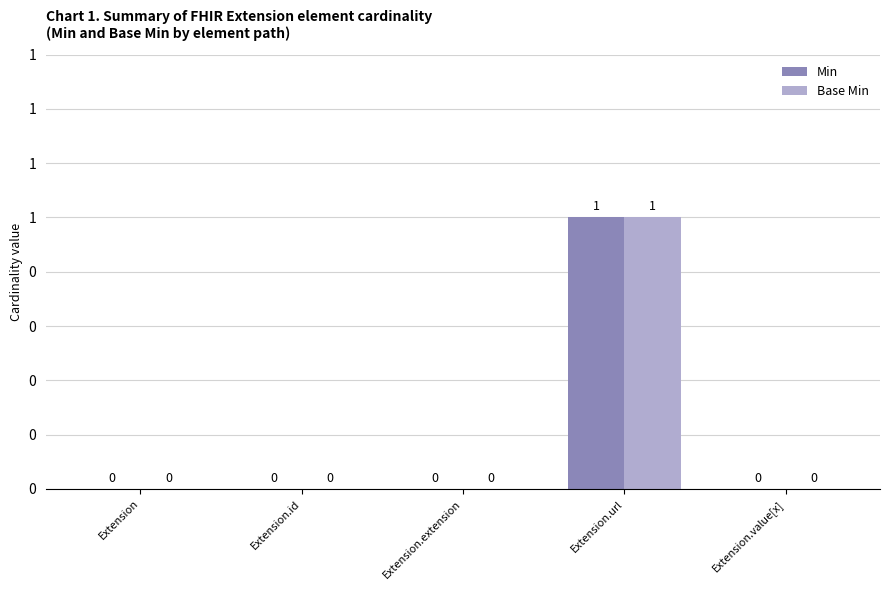

Reading left to right, list all the values displayed in this chart.

Min: 0	0	0	1	0
Base Min: 0	0	0	1	0